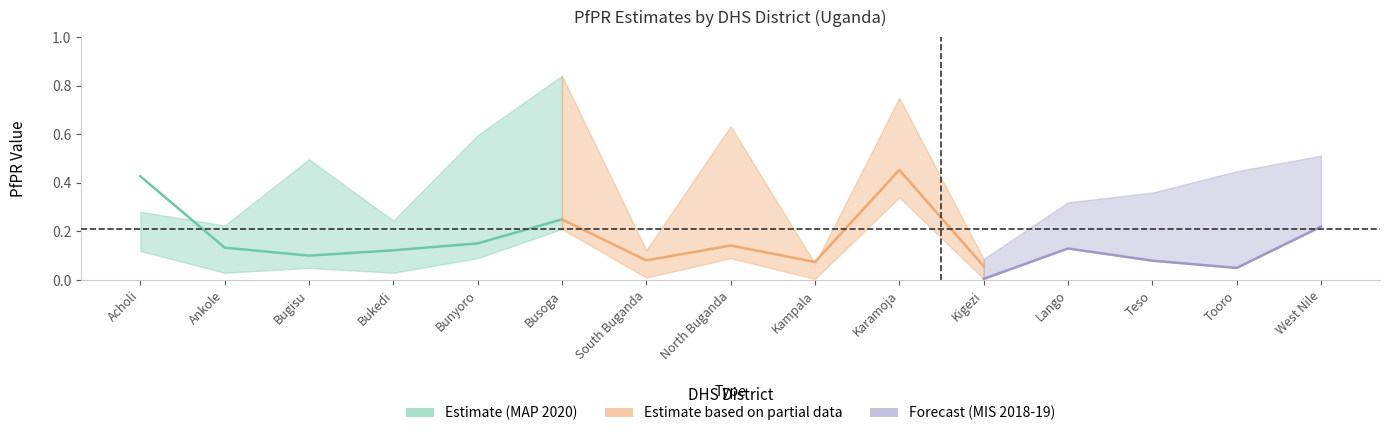

True or false: Mean PfPR (MAP 2020) and MIS District PfPR (MIS 2018-19) intersect in this chart.

False